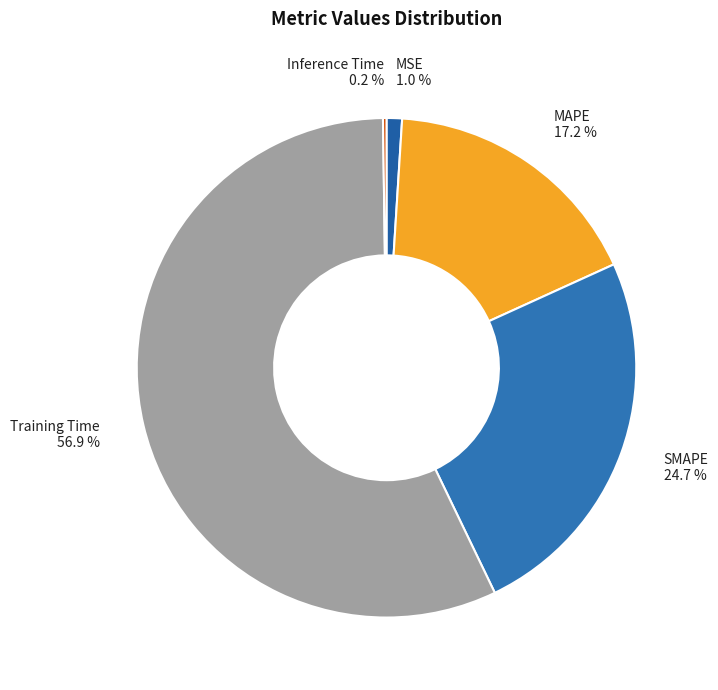

To the nearest percent, what percentage of the pie is SMAPE?

25%